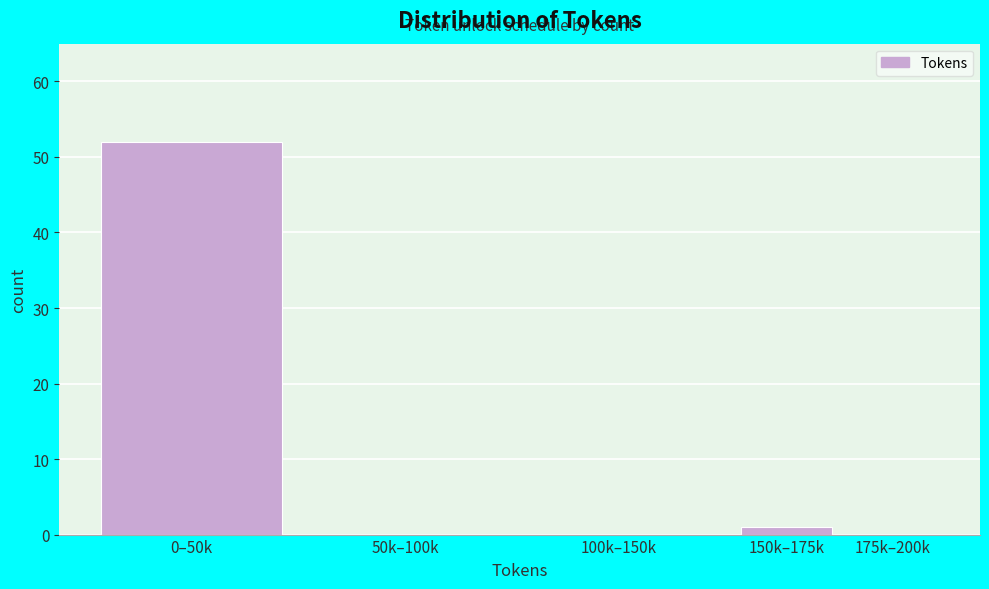

Reading left to right, extract all data points from this chart.

0–50k=52	50k–100k=0	100k–150k=0	150k–175k=1	175k–200k=0